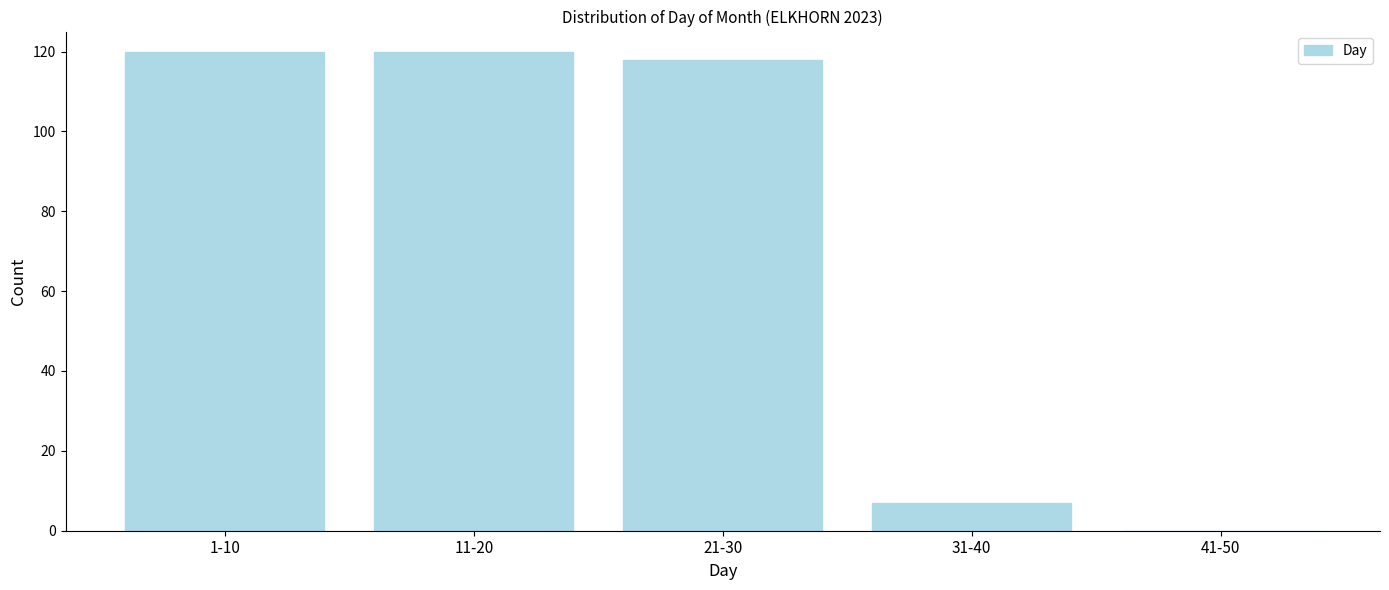

Reading left to right, what are all the values shown in this chart?

1-10=120	11-20=120	21-30=118	31-40=7	41-50=0